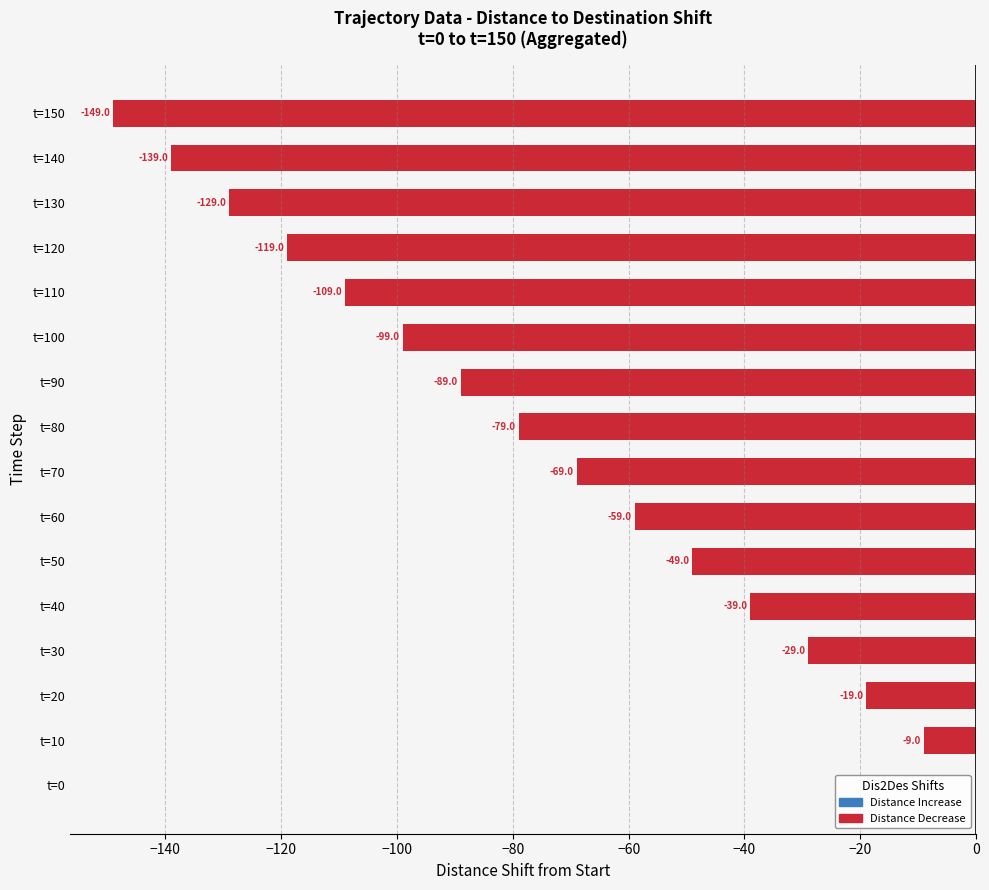

What is the change in value from t=30 to t=90?

-60.0